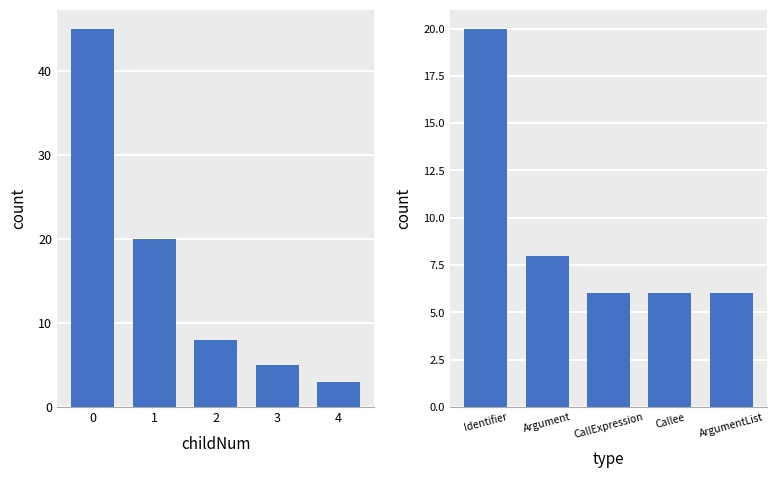

What is the difference between the highest and lowest values at 2?

2